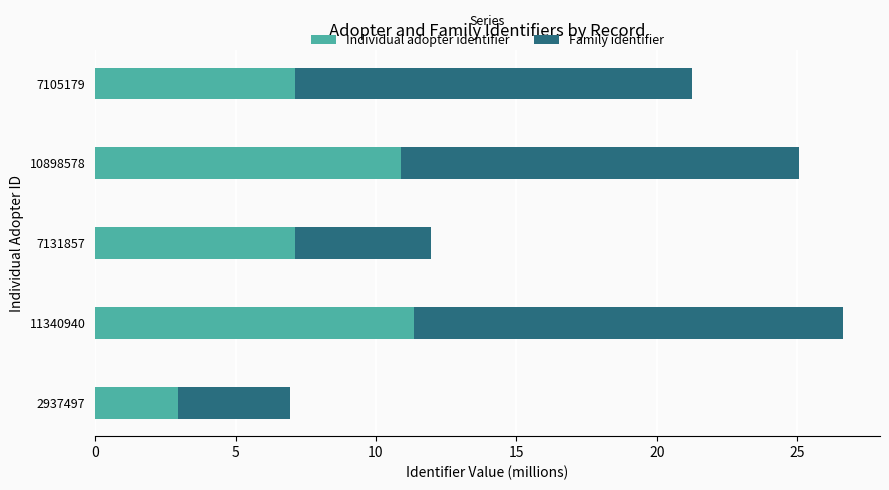

The value of Individual adopter identifier at 11340940 is 19.9. True or false?

False